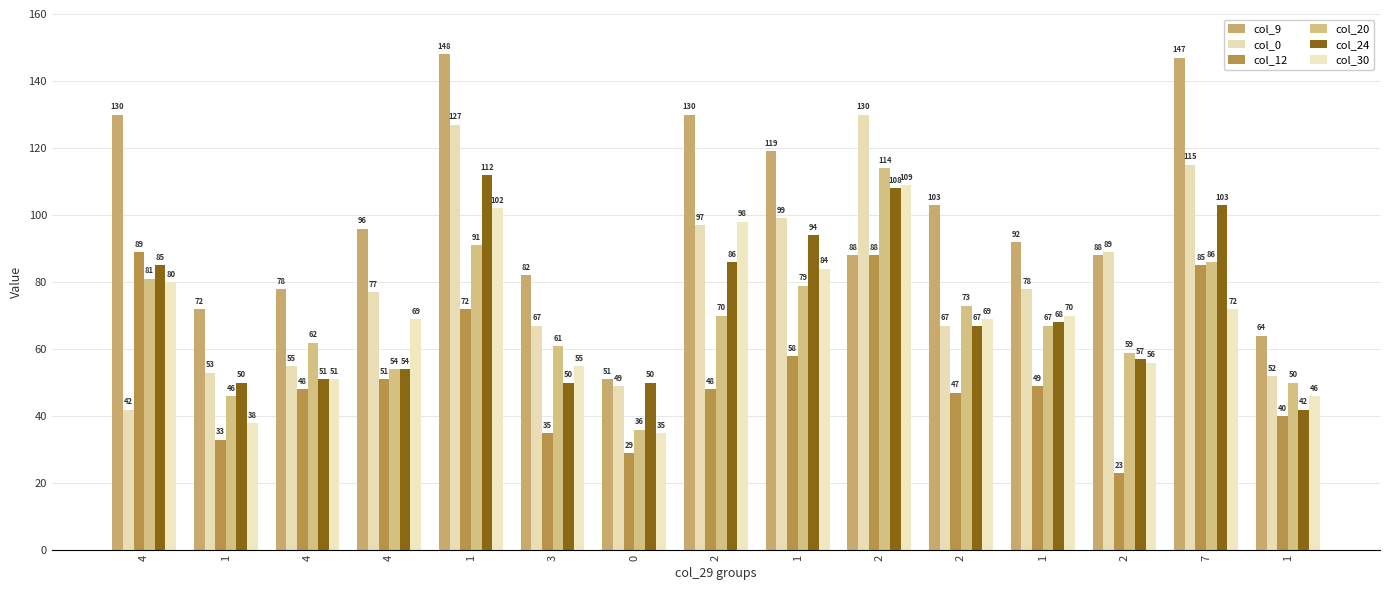

At which category is the sum across all series the highest?

1